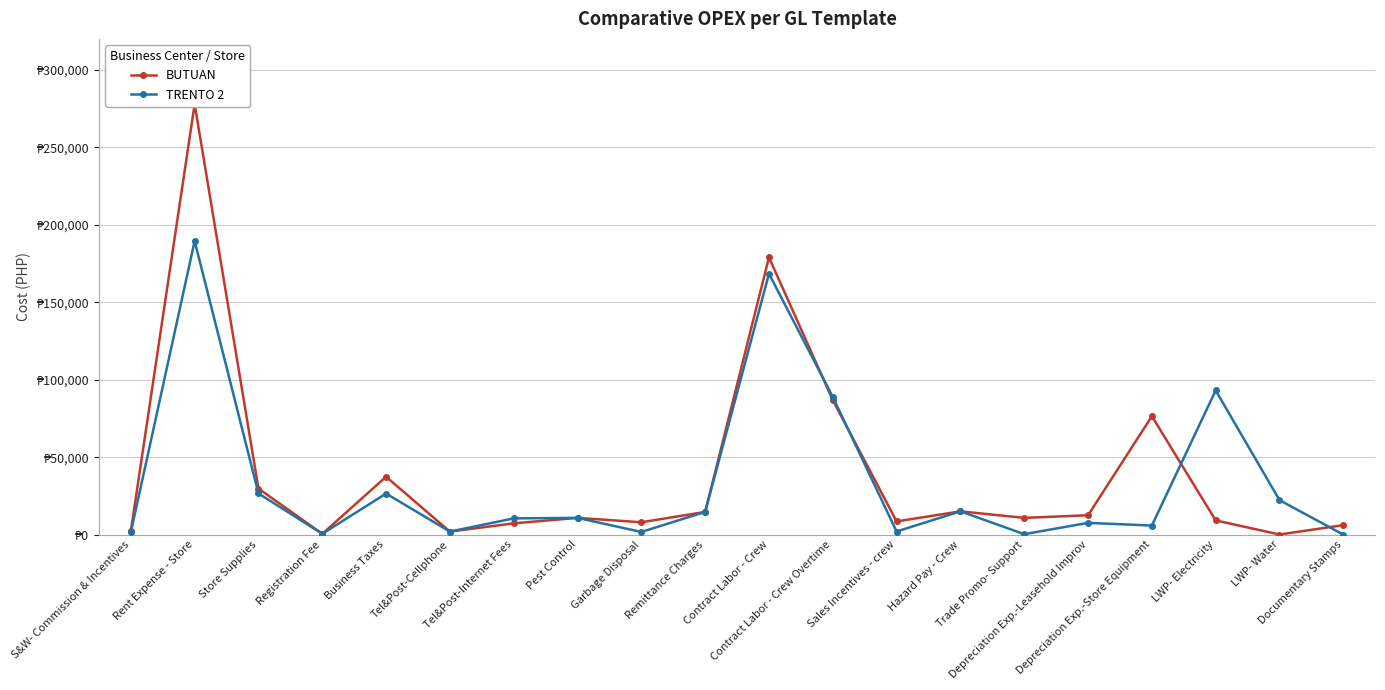

What is the difference between the maximum and minimum values in the TRENTO 2 series?

189473.6